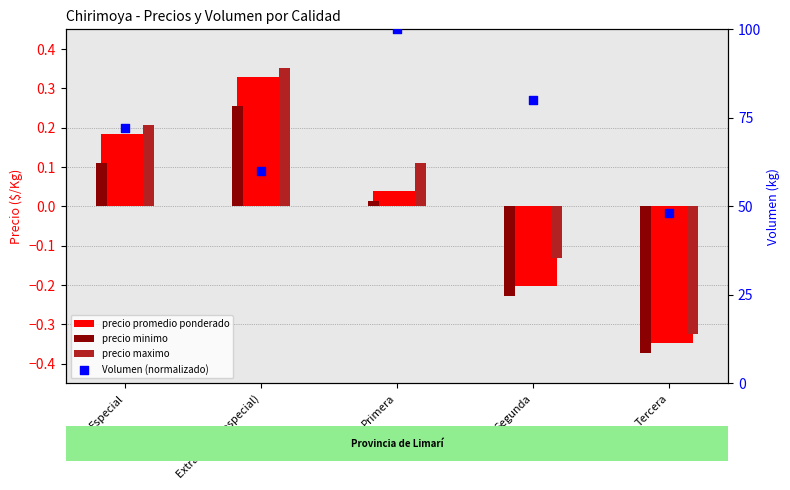

What are all the series names shown in the legend?

precio promedio ponderado, precio minimo, precio maximo, Volumen (normalizado)